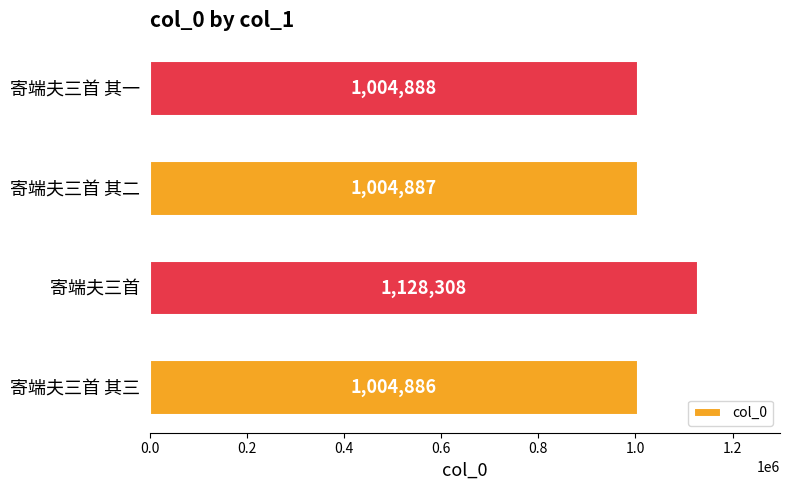

What is the minimum value shown in the chart?

1004886